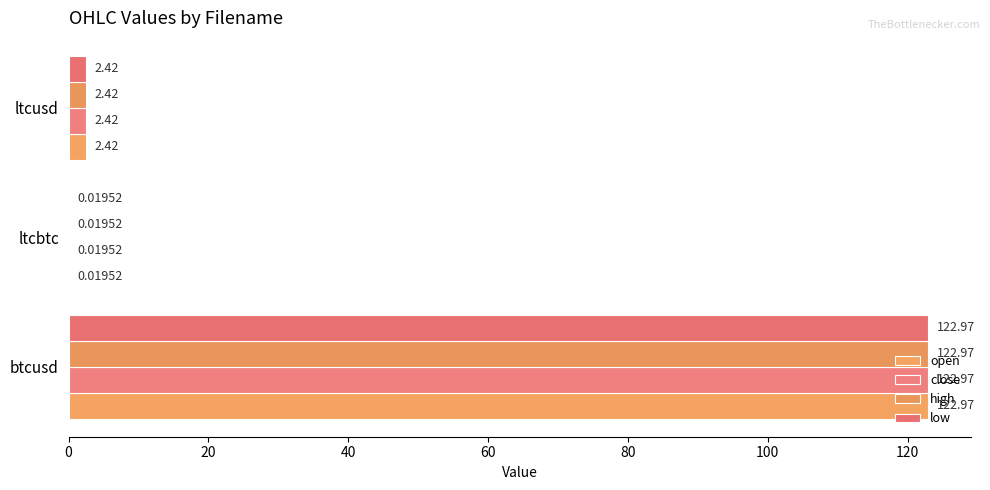

Which series has the largest range (max minus min)?

open